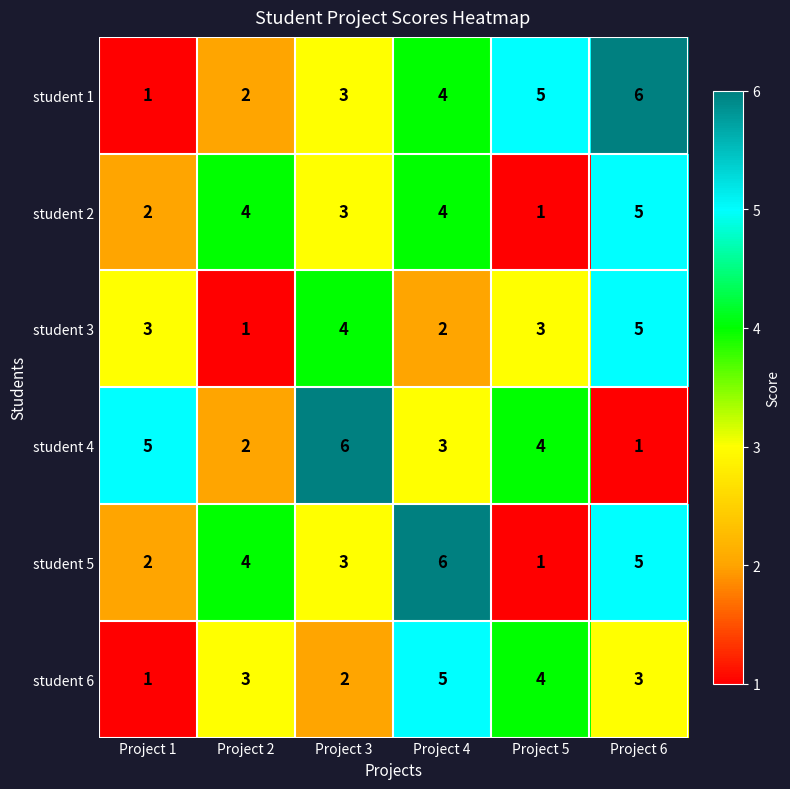

How many series are shown in this chart?

6